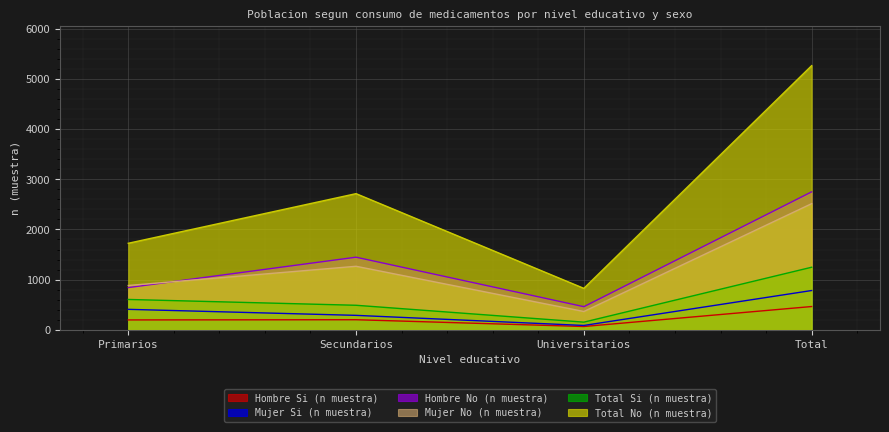

Reading left to right, extract all data points from this chart.

Hombre Si (n muestra): 197	201	66	464
Mujer Si (n muestra): 408	288	87	783
Hombre No (n muestra): 841	1447	461	2749
Mujer No (n muestra): 883	1266	365	2514
Total Si (n muestra): 605	489	153	1247
Total No (n muestra): 1724	2713	826	5263